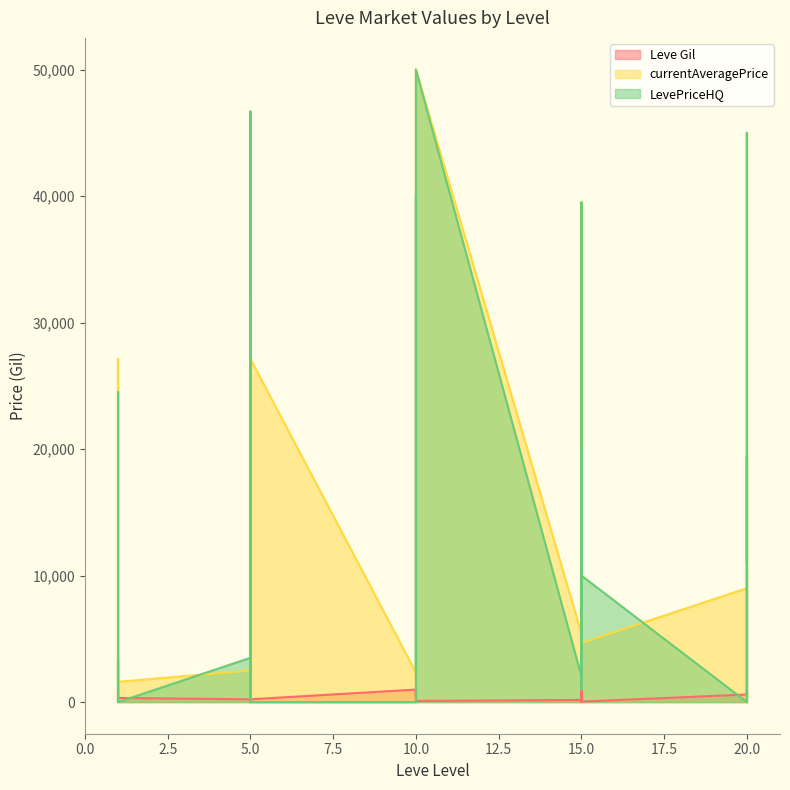

The LevePriceHQ series shows 18377 at 10. True or false?

False